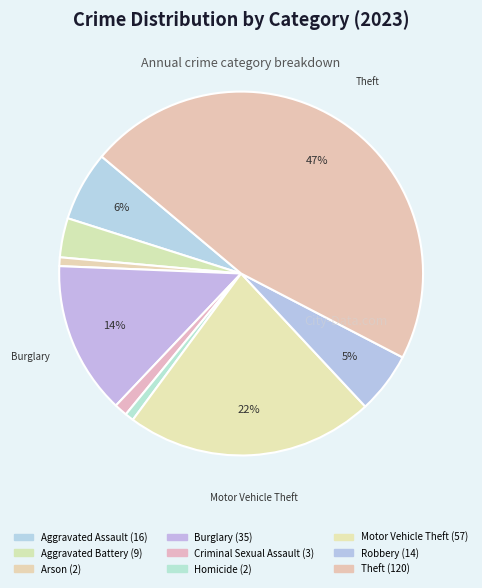

To the nearest percent, what percentage of the pie is Robbery?

5%